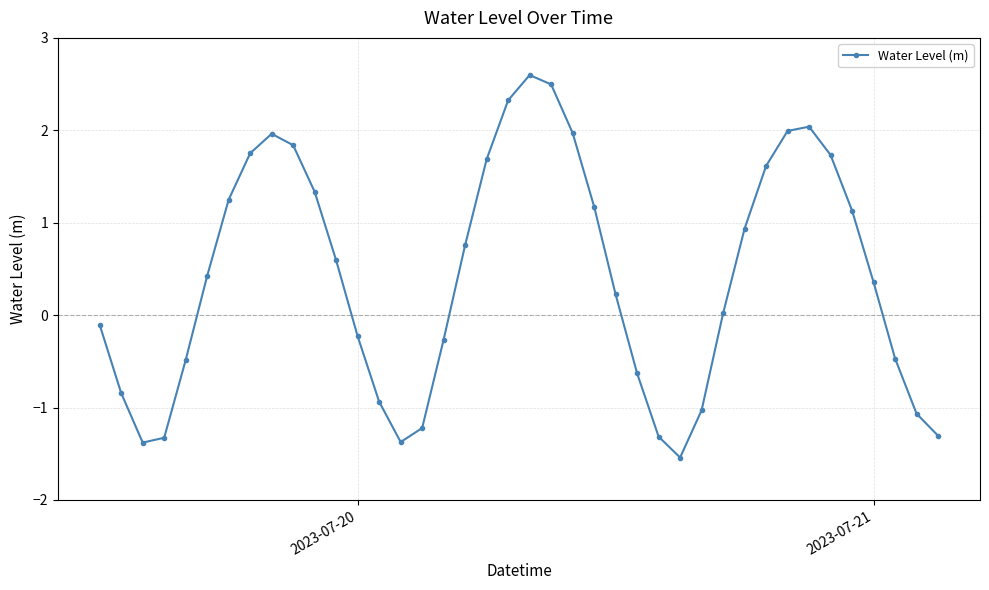

How many points are lower than both their immediate neighbors (excluding endpoints)?

3